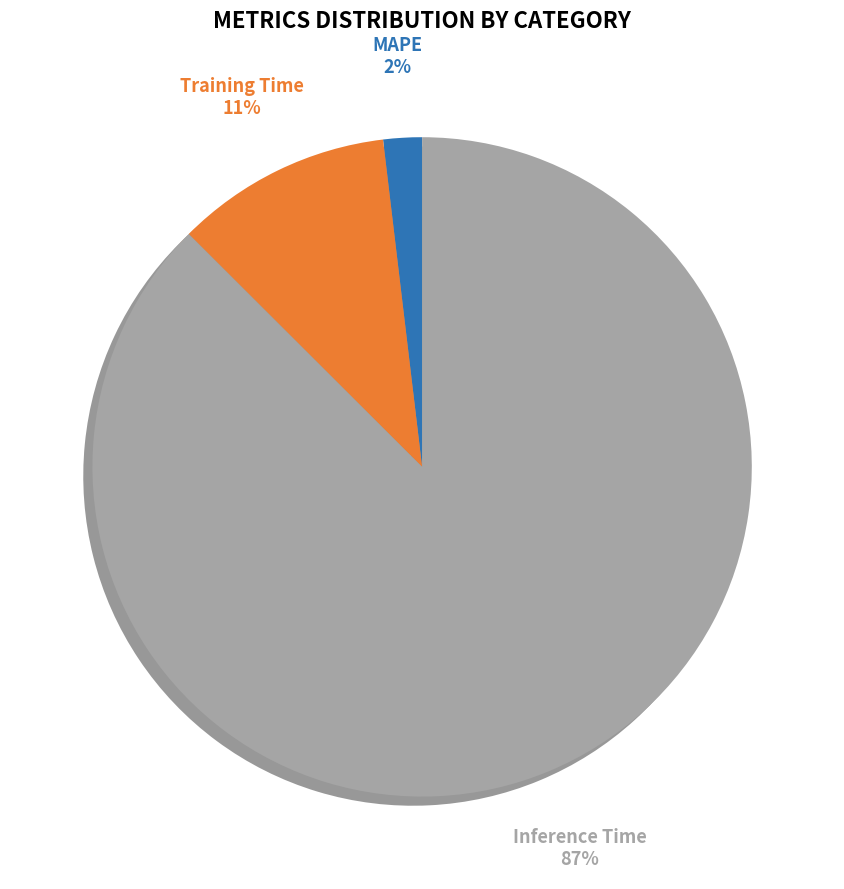

To the nearest percent, what is the average slice percentage?

33%